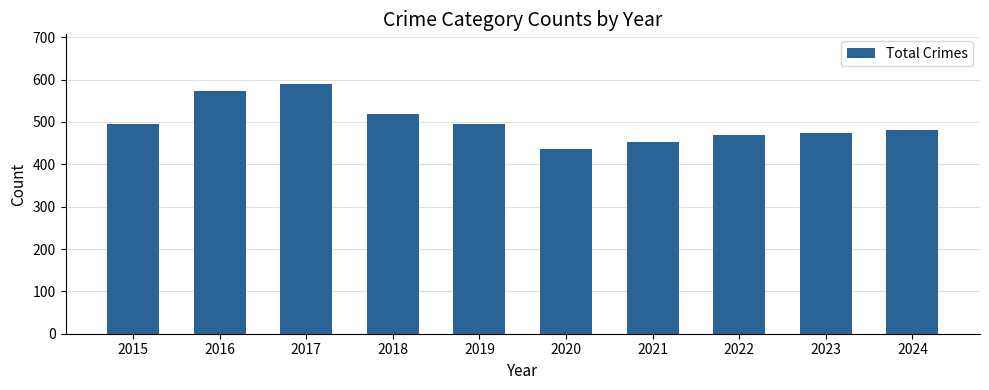

Which label corresponds to the smallest value in the chart?

2020